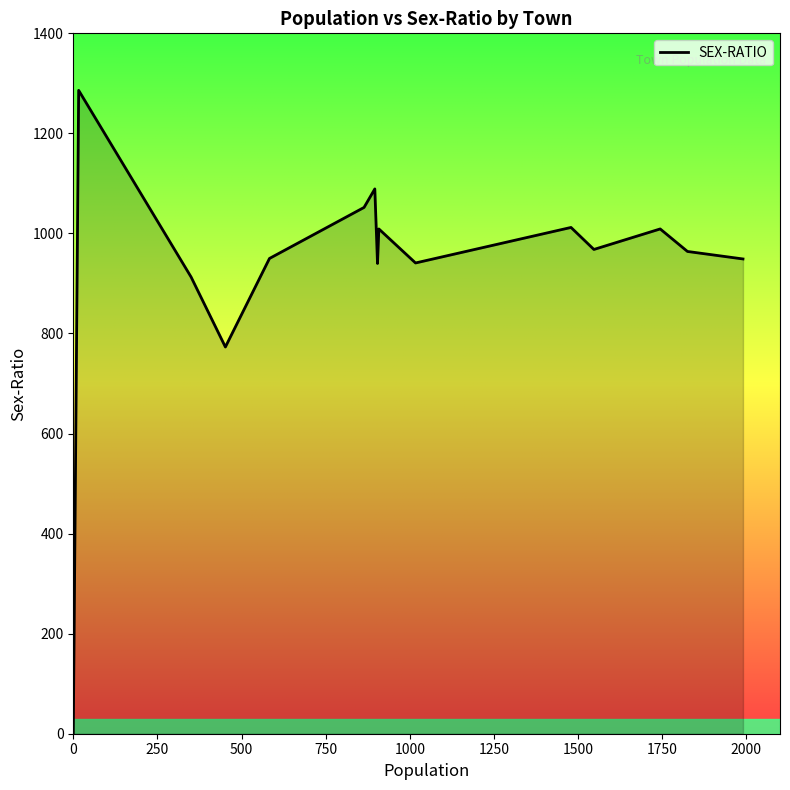

How many lines are shown in the chart?

1